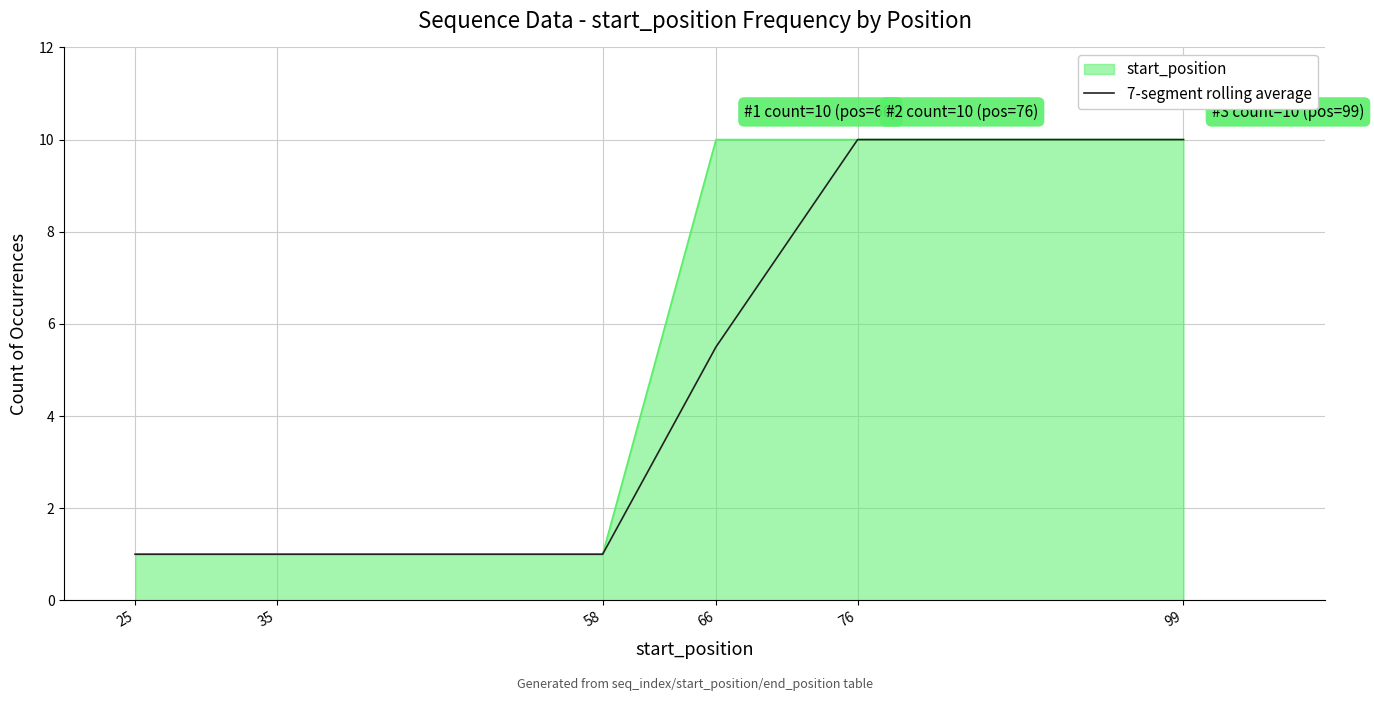

What is the highest value of the start_position series?

10.0